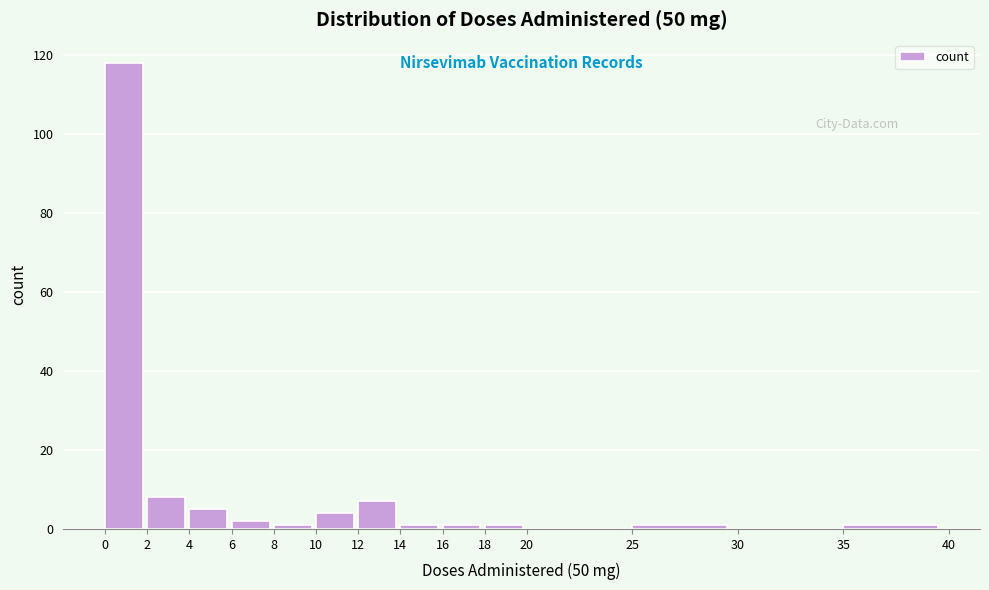

What is the height of the bar covering 12 to 14 on the x-axis? The values are not printed on the chart, so give them approximately, as read against the axis.

8